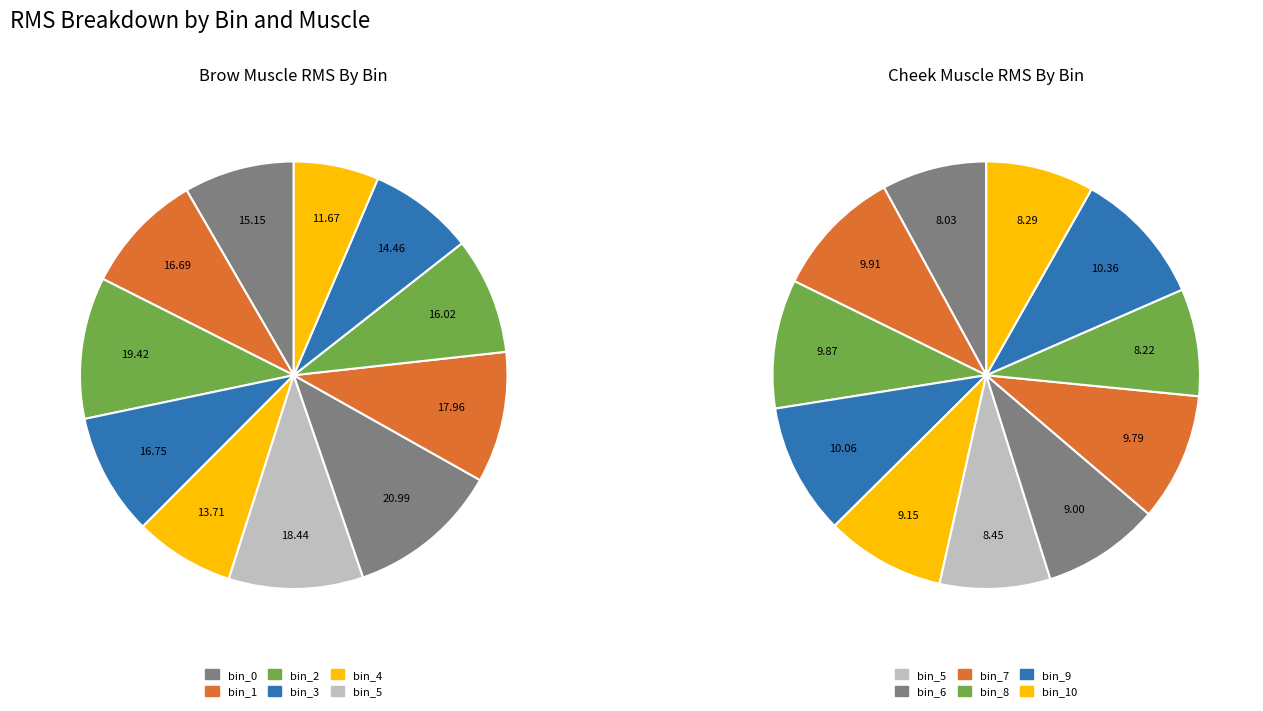

Combined, what portion of the pie is bin_0 and 18?

9.6%